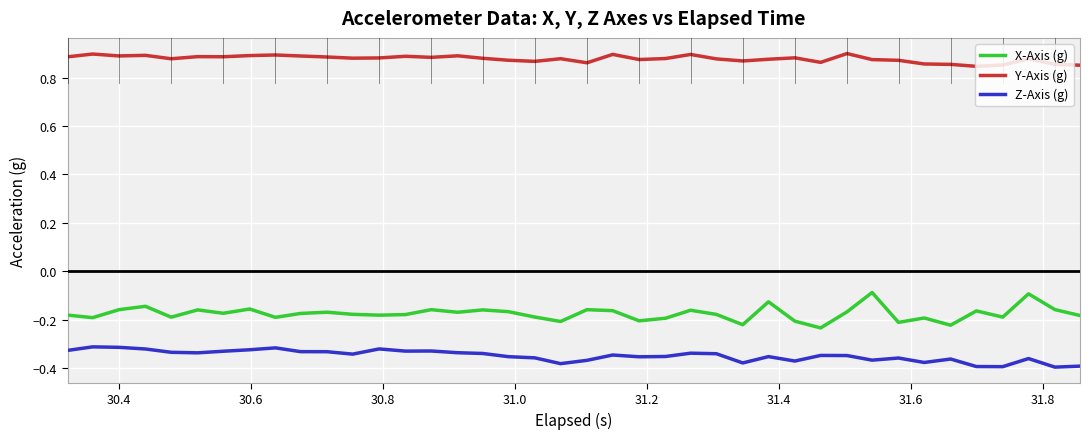

List the series in order of their peak value, lowest first.

Z-Axis (g), X-Axis (g), Y-Axis (g)